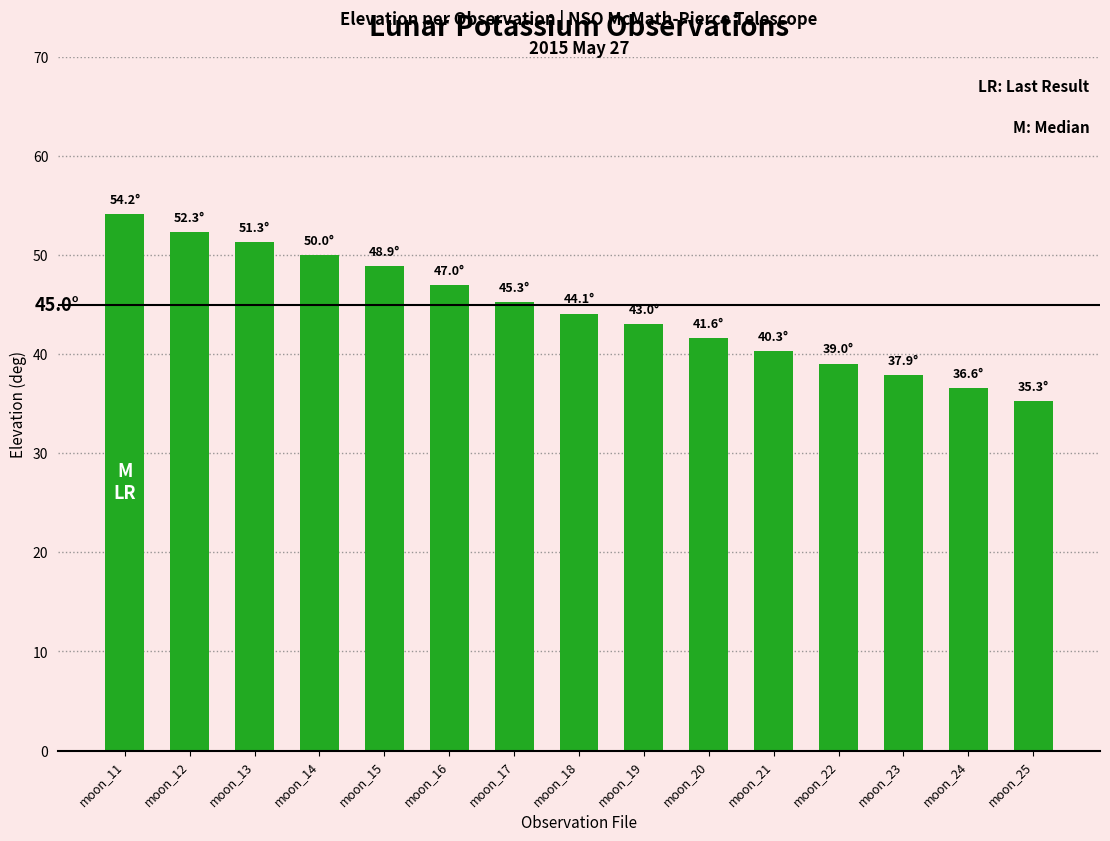

Which label corresponds to the largest value in the chart?

moon_11